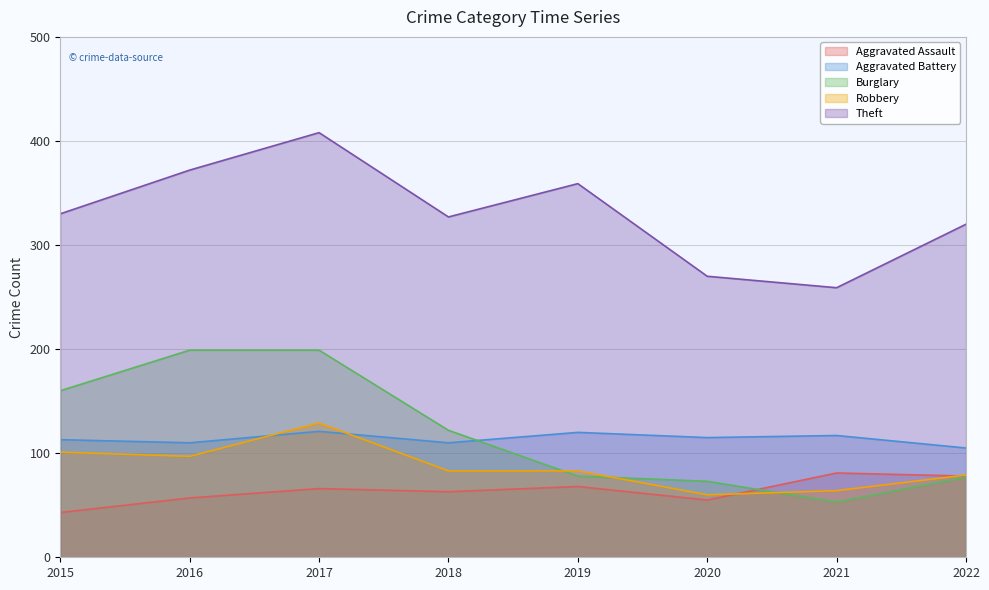

Is it true that Aggravated Battery equals 31 at 2016?

False